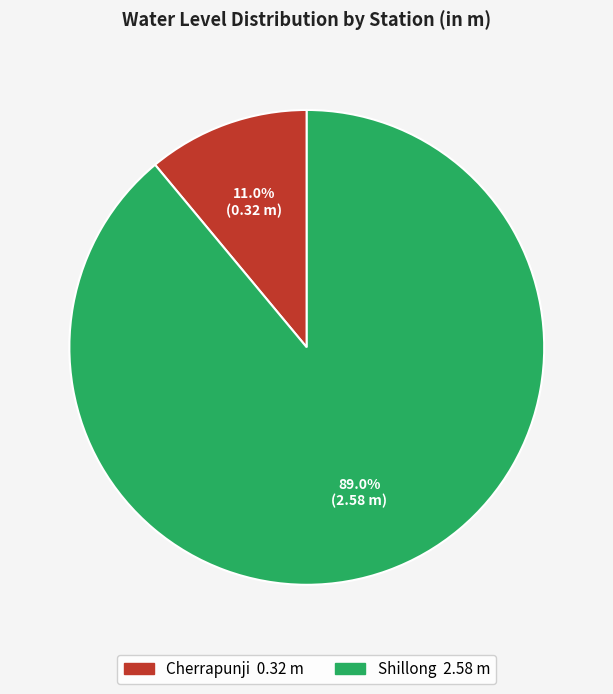

To the nearest percent, what portion does Shillong represent?

89%